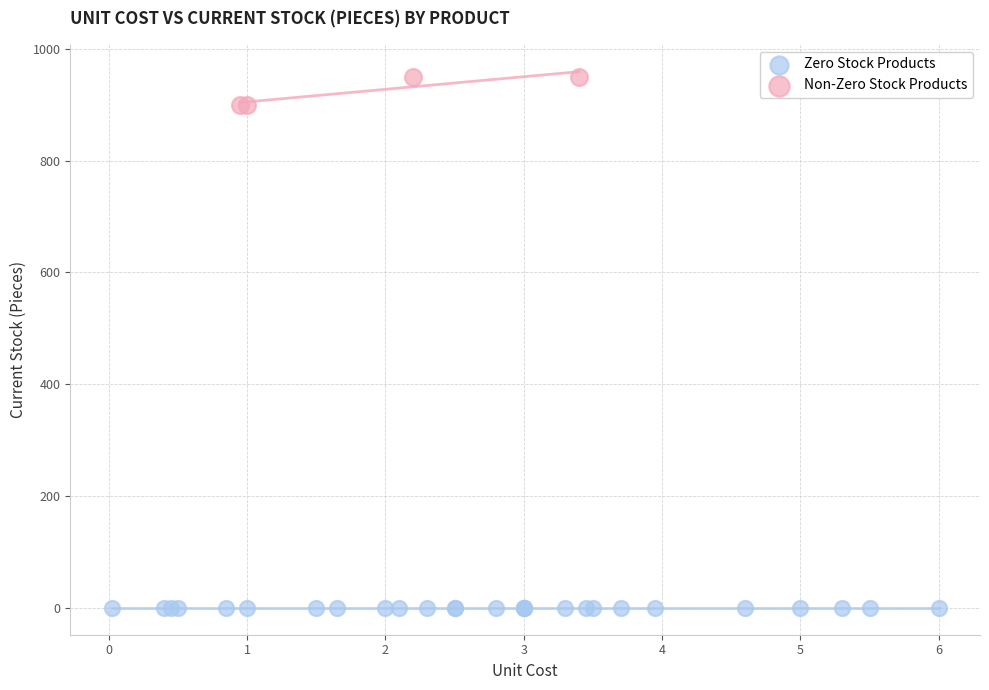

Which series contains the highest Y value?

Non-Zero Stock Products